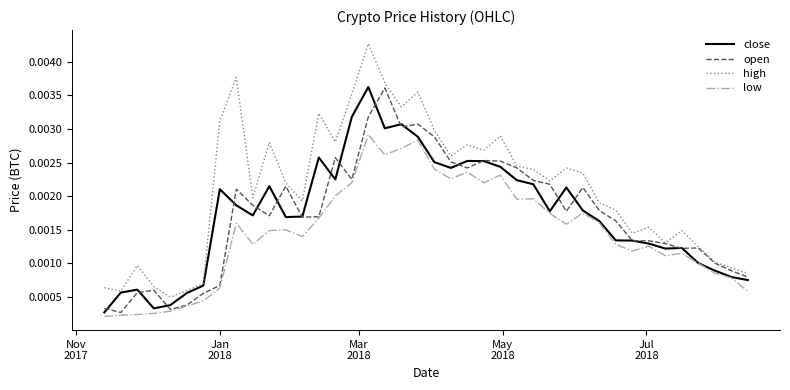

True or false: low and high cross at least once.

False